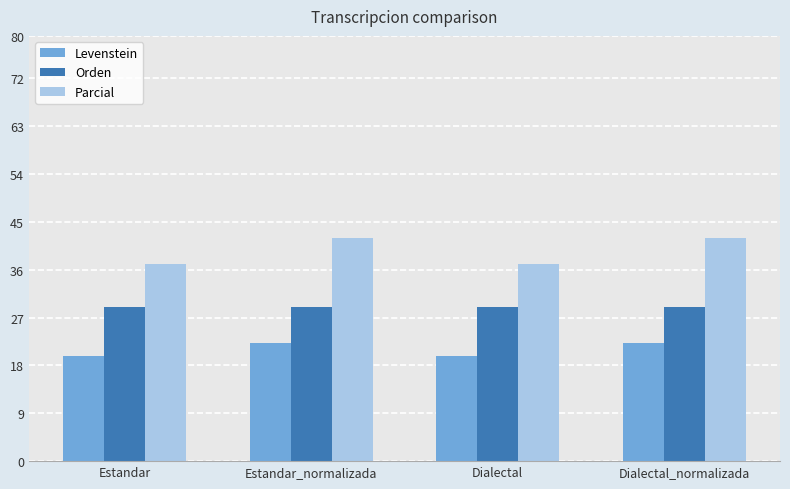

Which series changed the most between Dialectal and Dialectal_normalizada?

Parcial